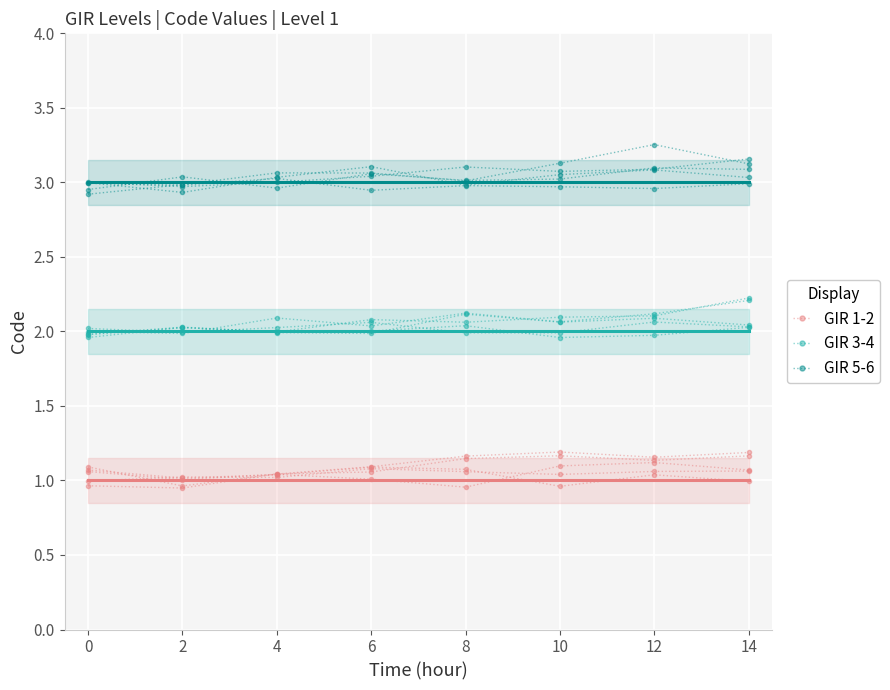

Reading left to right, extract all data points from this chart.

GIR 1-2: 1.1	1.0	1.0	1.1	1.1	1.0	1.0	1.0
GIR 3-4: 2.0	2.0	2.0	2.1	2.0	2.0	2.1	2.0
GIR 5-6: 3.0	3.0	3.0	2.9	3.0	3.0	3.0	3.0